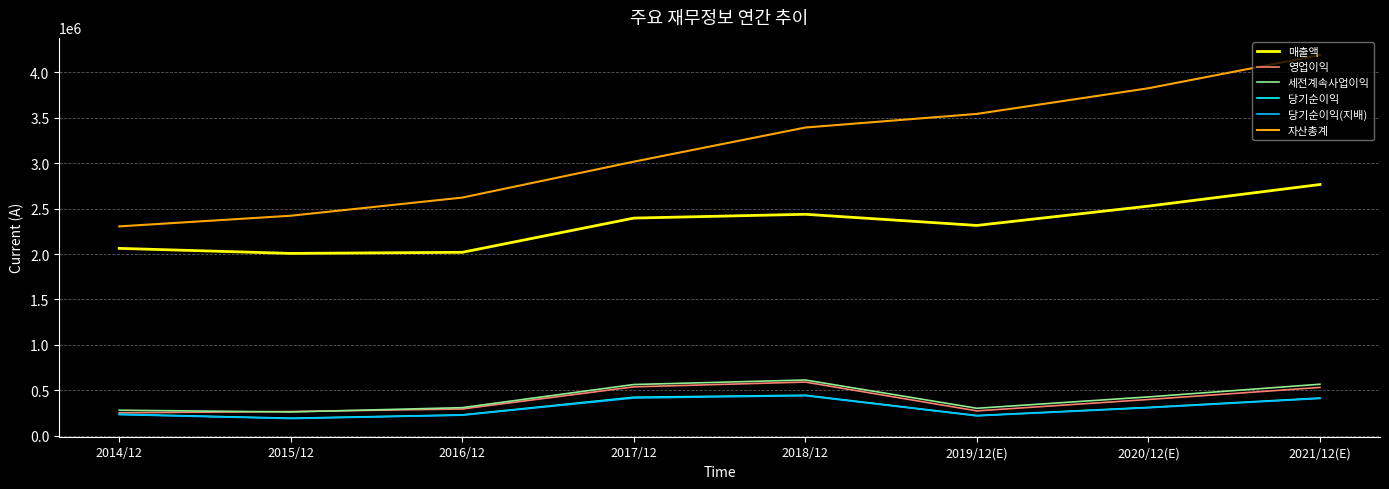

At how many categories does at least one series exceed 2901841?

5